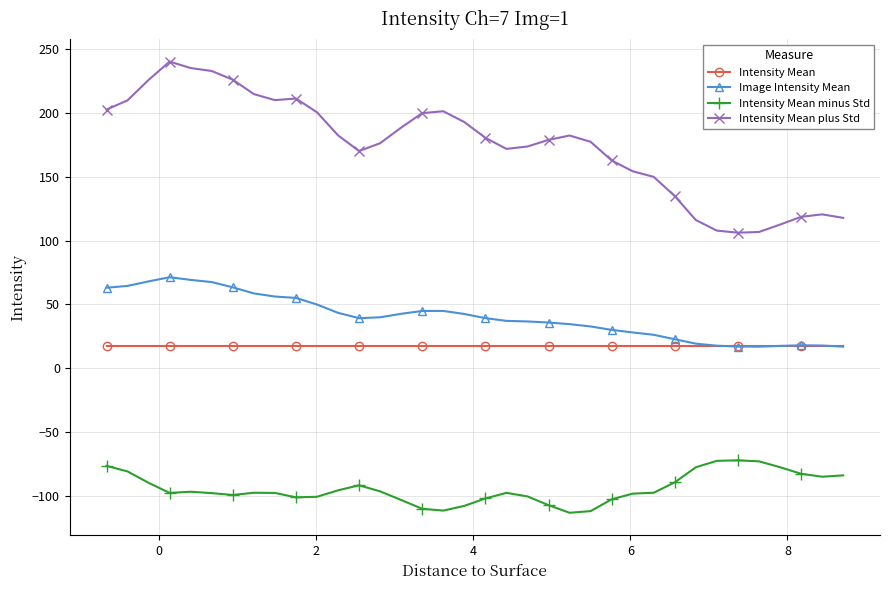

True or false: Intensity Mean minus Std and Intensity Mean plus Std cross at least once.

False